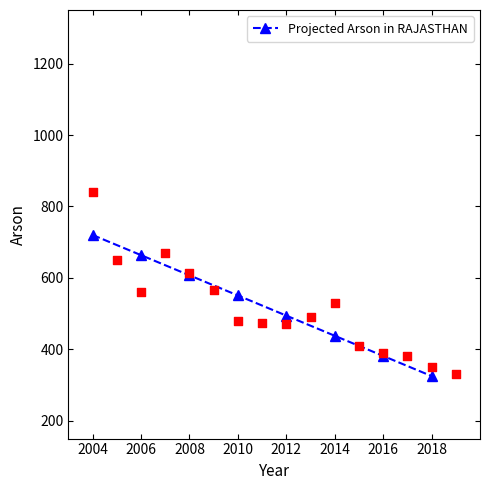

Between 2008 and 2004, which is larger?

2004